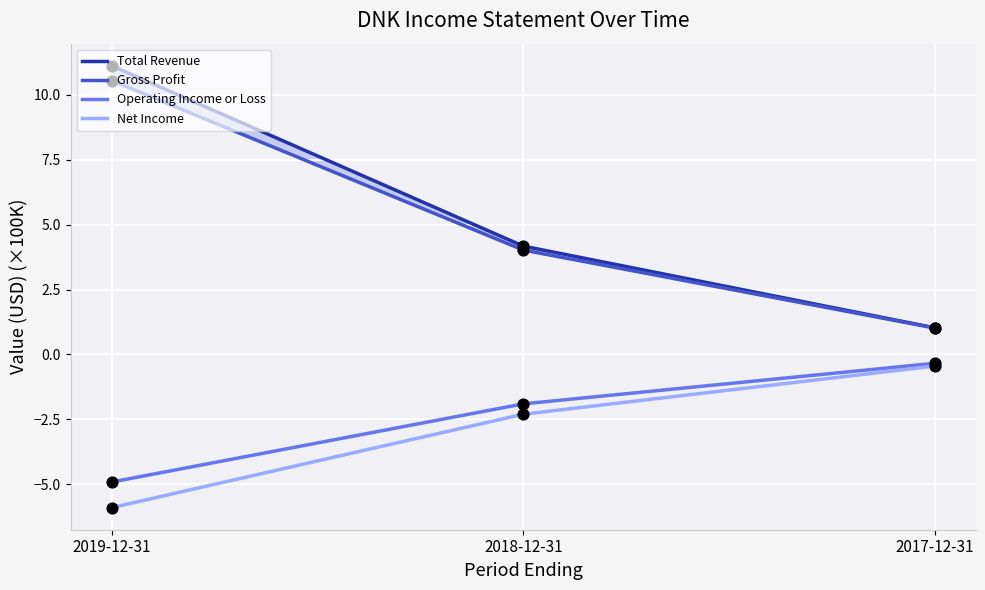

Which series reaches the minimum Y coordinate?

Net Income